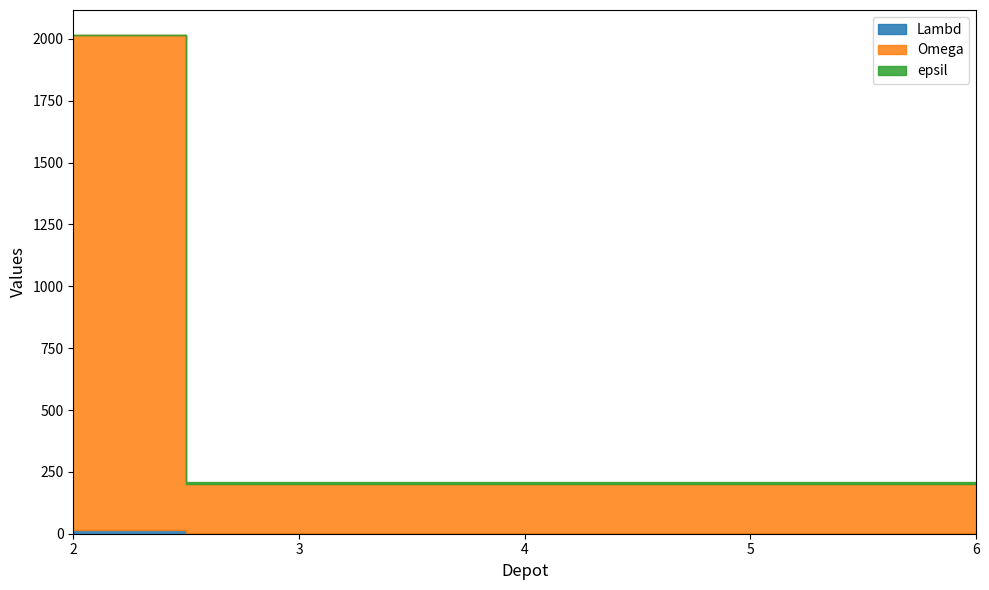

After their last crossing, which series has the higher values: Lambd or epsil?

epsil